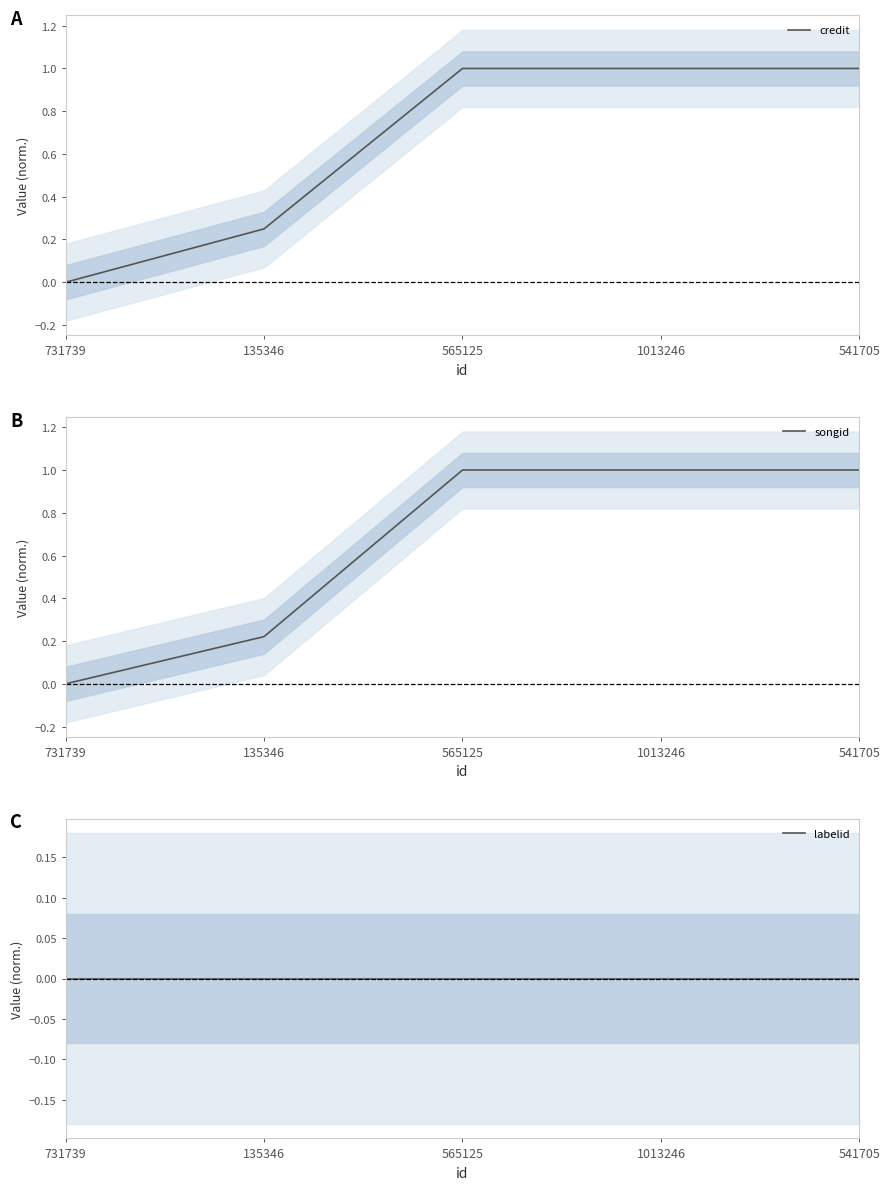

What is the difference between the credit values at 565125 and 135346?

0.8